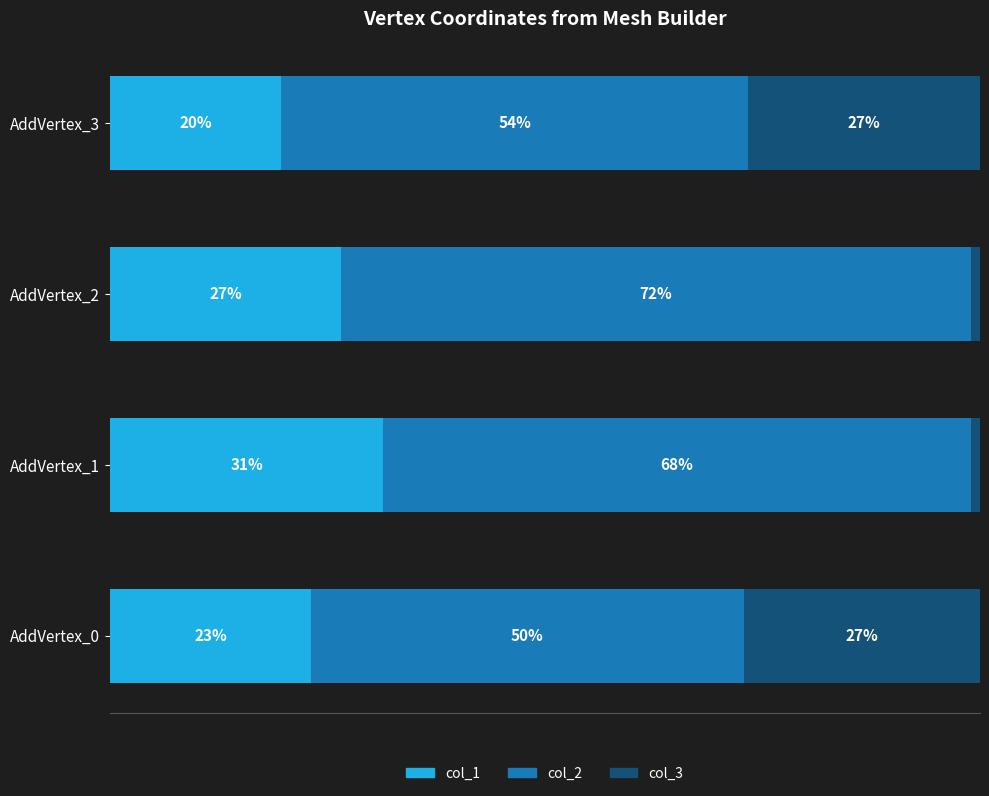

What are all the series names shown in the legend?

col_1, col_2, col_3